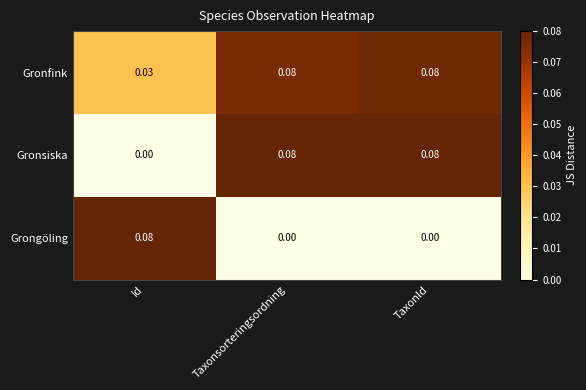

Is the value of Gronfink at Id greater than the value of Grongöling at TaxonId?

Yes